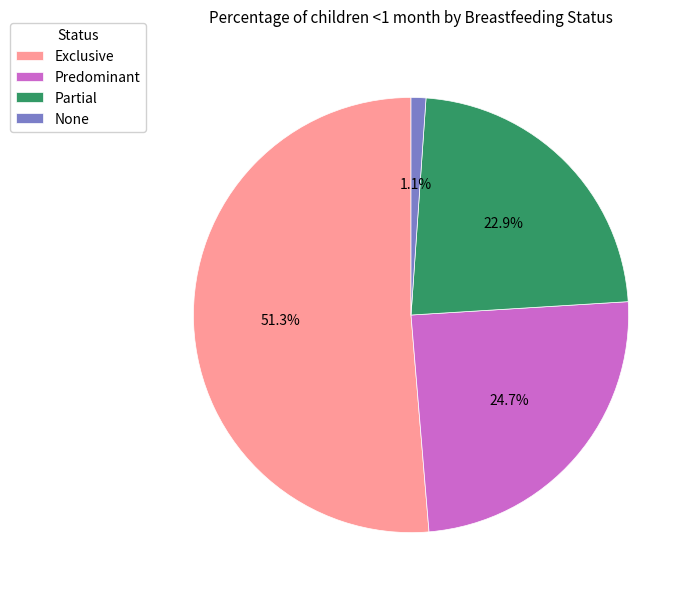

How many slices are in this pie chart?

4